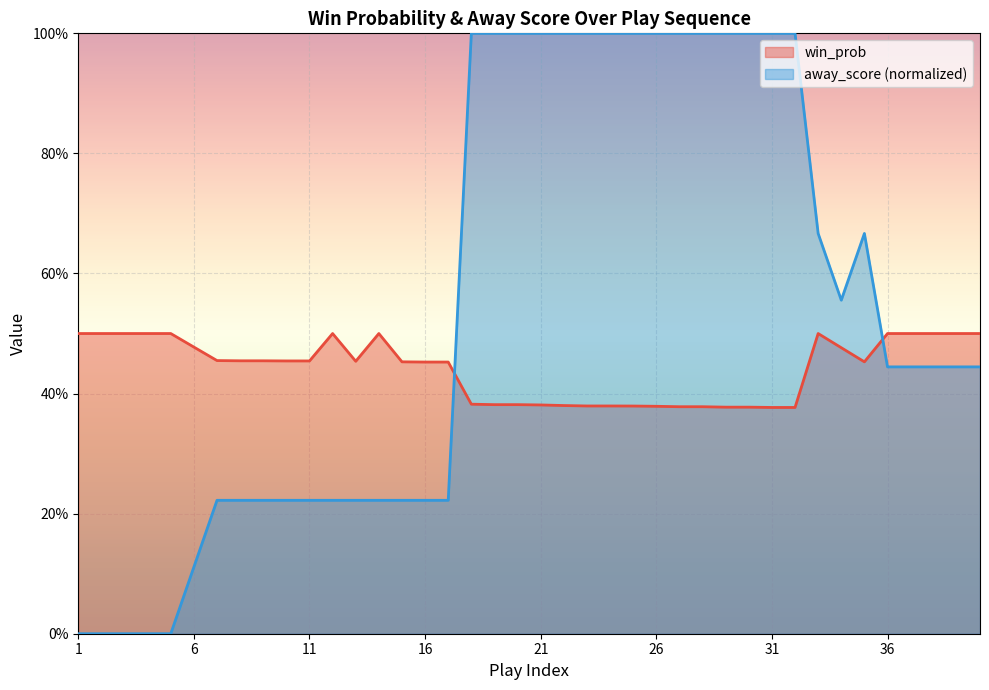

Is it true that the value at 25 is 0.4?

True